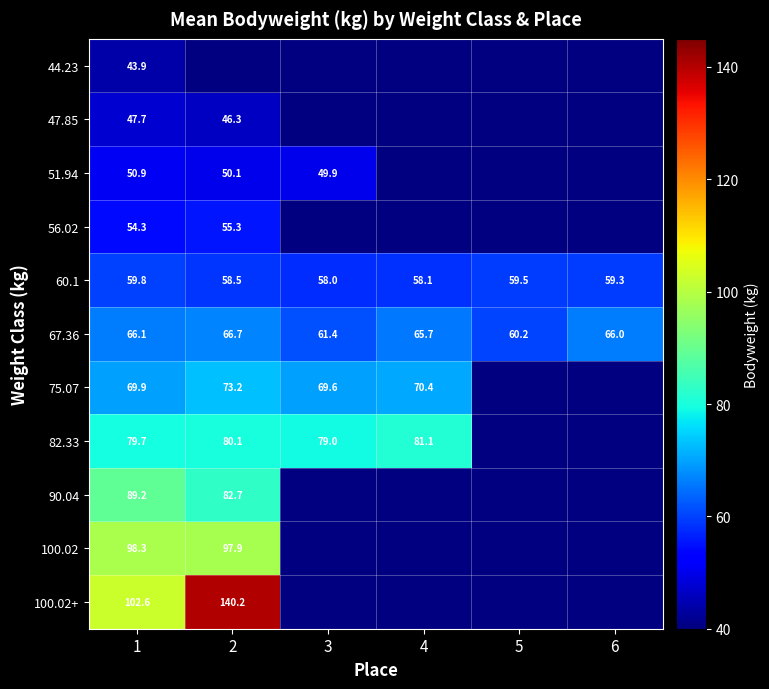

List the series in order of their peak value, lowest first.

44.23, 47.85, 51.94, 56.02, 60.1, 67.36, 75.07, 82.33, 90.04, 100.02, 100.02+